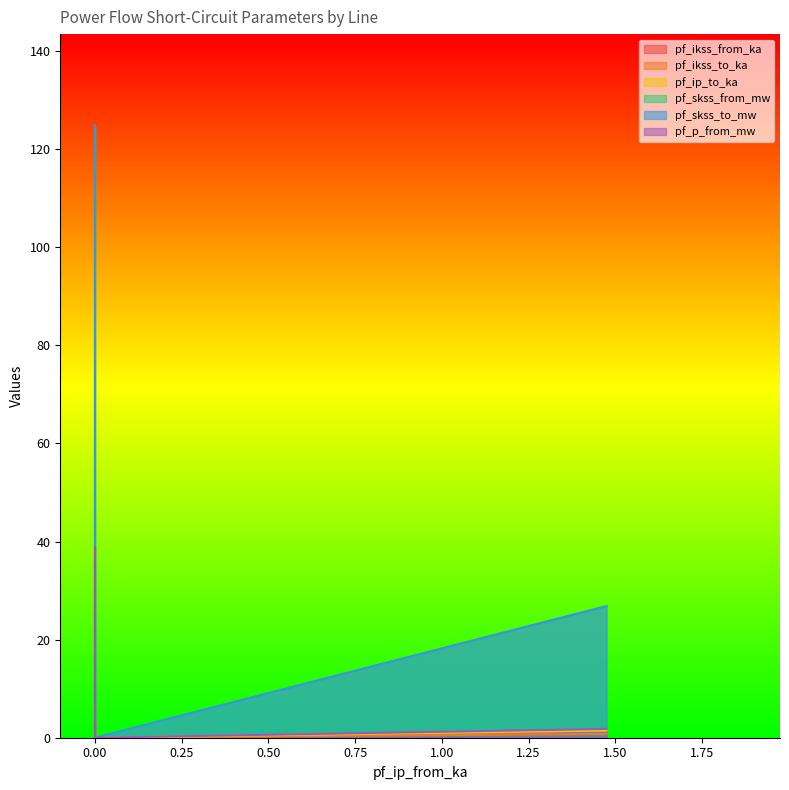

Reading left to right, list all the values displayed in this chart.

pf_ikss_from_ka: 3.6	0.8	0.8	0.0
pf_ikss_to_ka: 3.6	0.8	0.8	0.0
pf_ip_to_ka: 6.9	1.5	1.5	0.0
pf_skss_from_mw: 124.8	26.8	26.8	0.0
pf_skss_to_mw: 124.8	26.8	26.8	0.0
pf_p_from_mw: 38.9	1.8	1.8	0.0